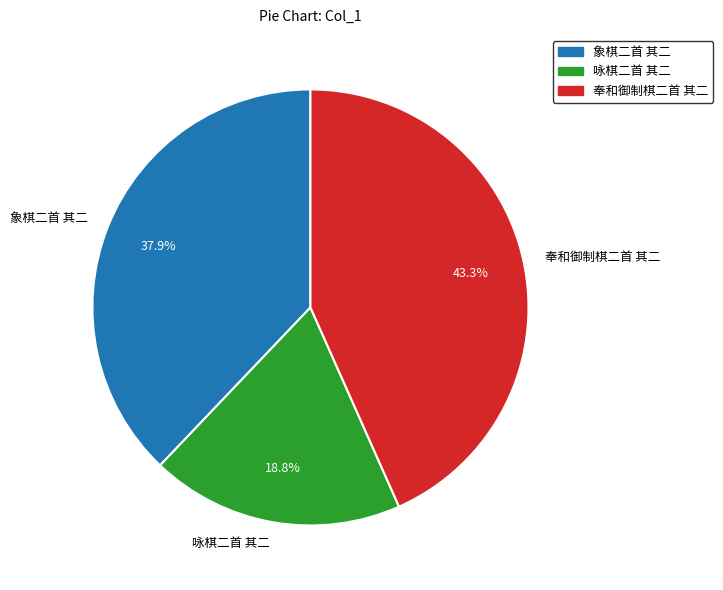

To the nearest percent, what percentage of the pie is 咏棋二首 其二?

19%